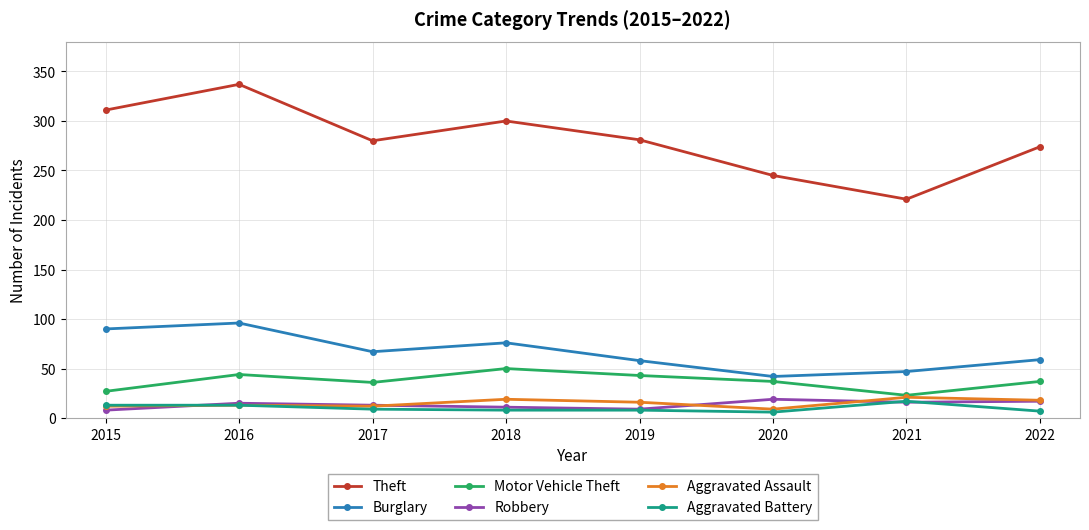

The value of Aggravated Battery at 2020 is 6. True or false?

True